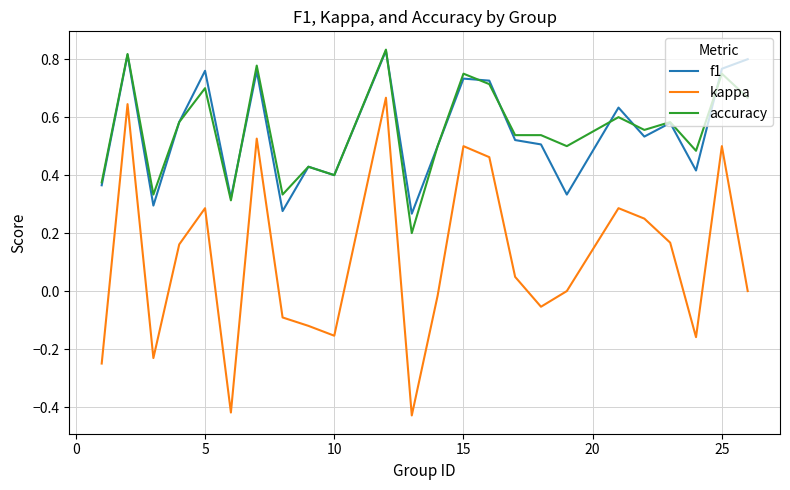

Which series has the widest spread of values?

kappa